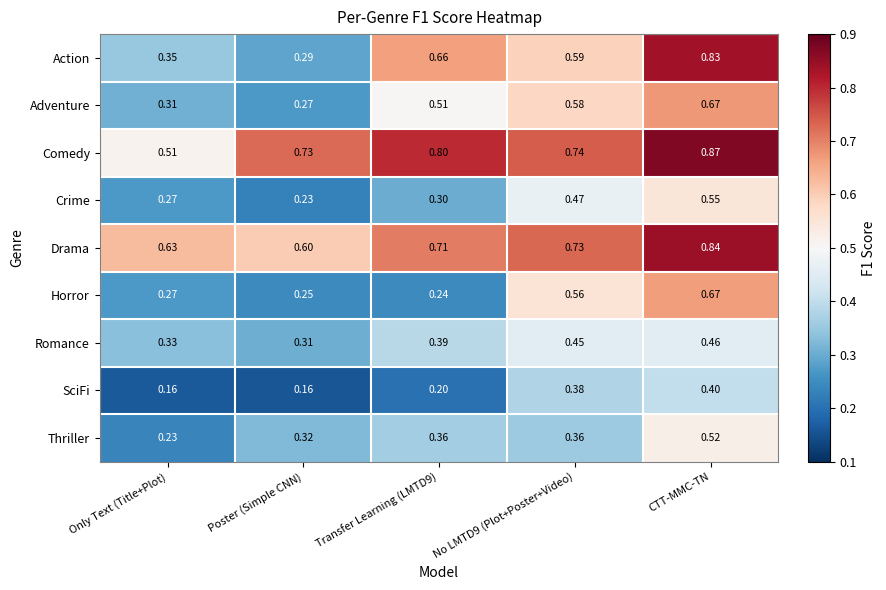

Rank the series at No LMTD9 (Plot+Poster+Video) from lowest to highest value.

Thriller, SciFi, Romance, Crime, Horror, Adventure, Action, Drama, Comedy